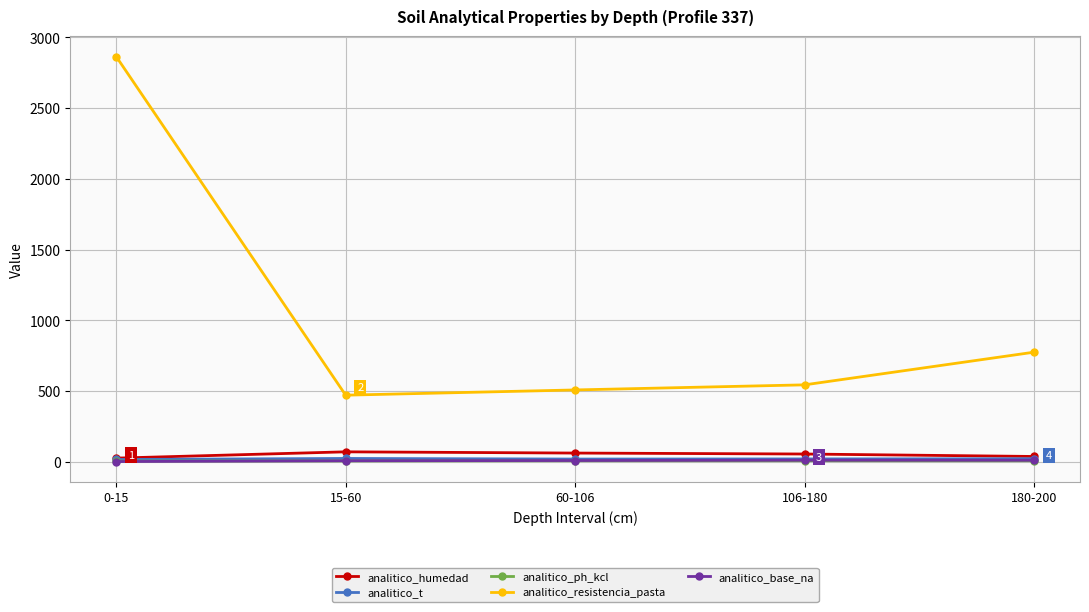

What position from the left is 180-200?

5